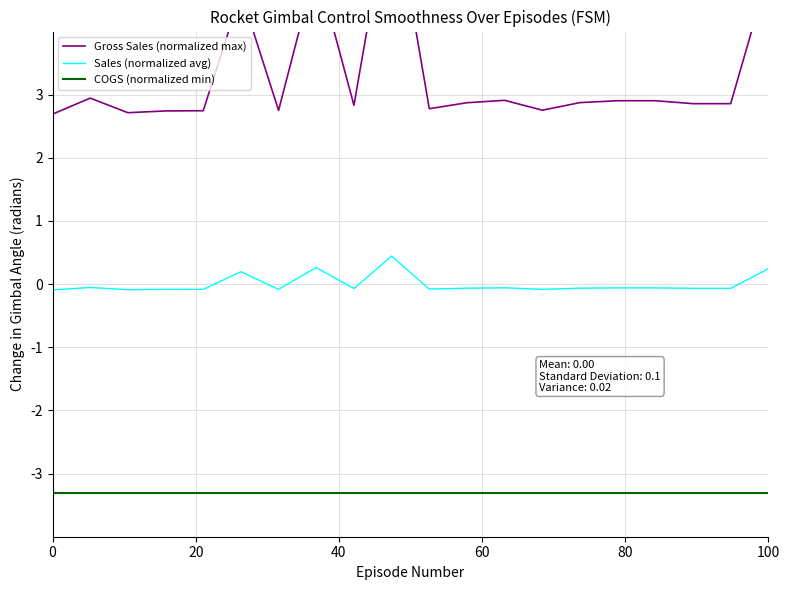

What position from the right is 0?

20